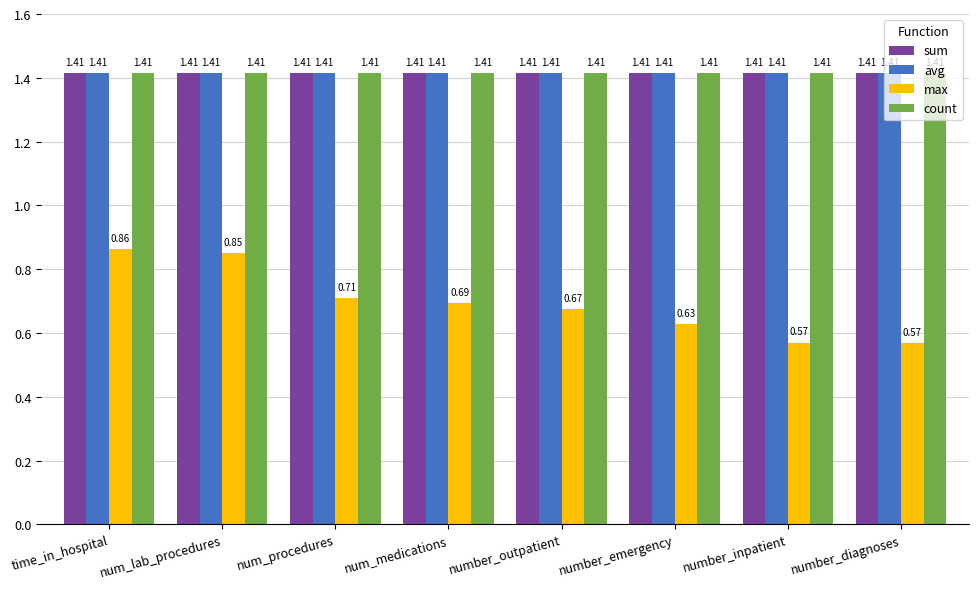

At which label does max reach its peak?

time_in_hospital